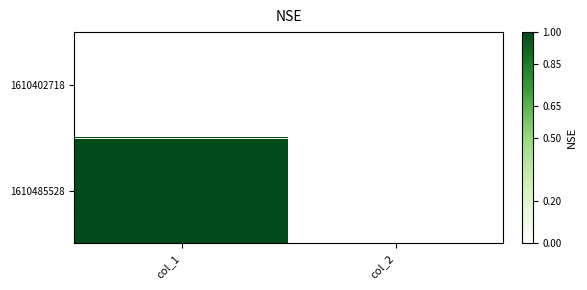

Which series has the largest total across all categories?

1610485528